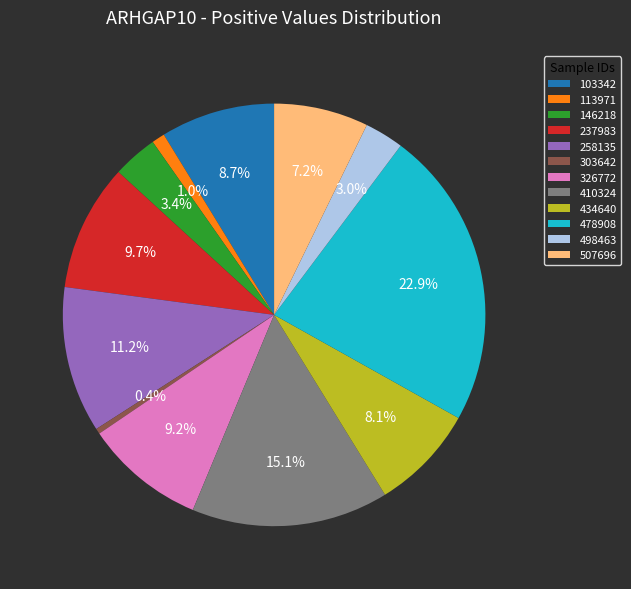

Is it true that 434640 is 8% of the pie?

True